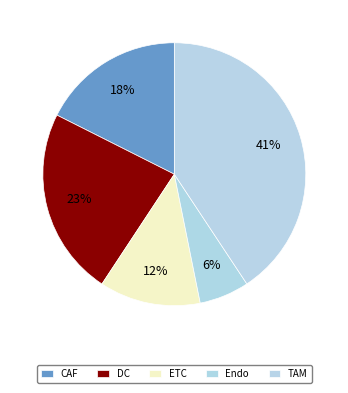

Count the number of slices in the pie.

5